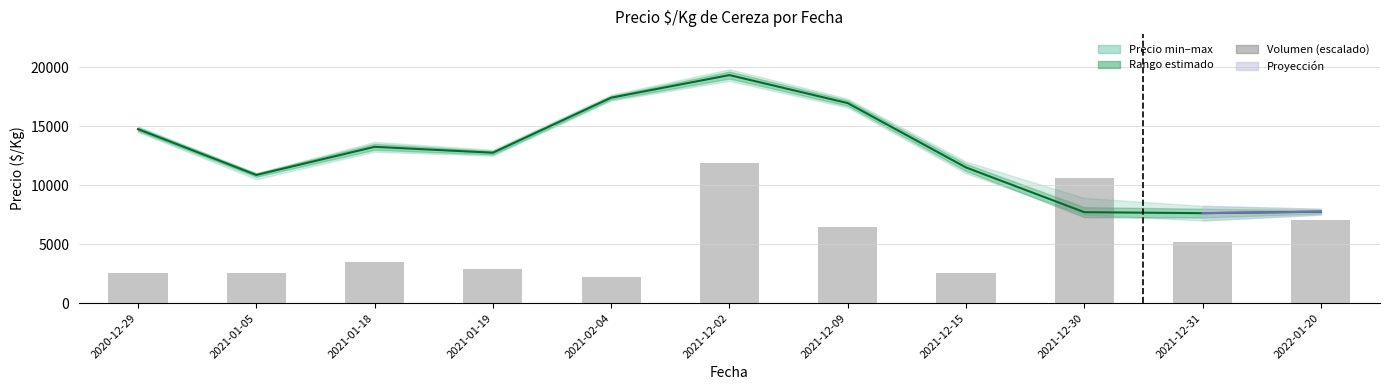

True or false: Precio promedio ponderado has a value of 13250.0 at 2021-01-18.

True